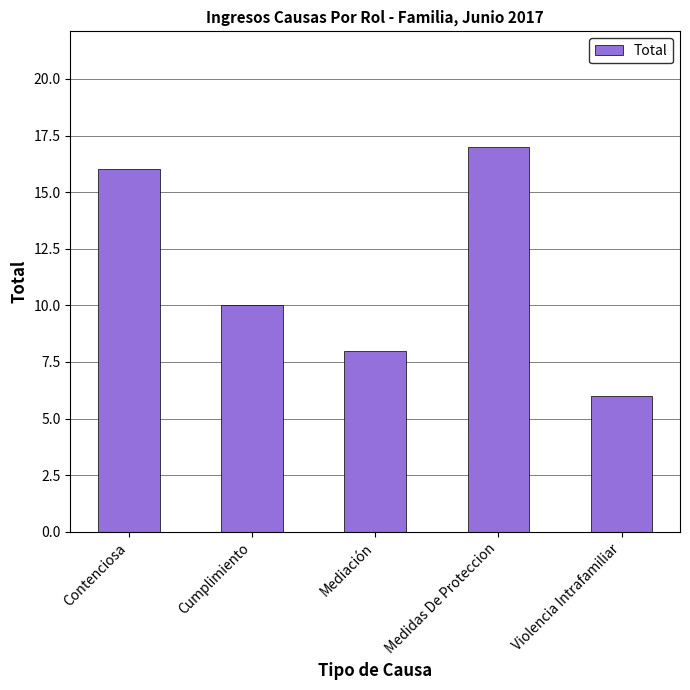

The chart shows a value of 12 at Mediación. True or false?

False